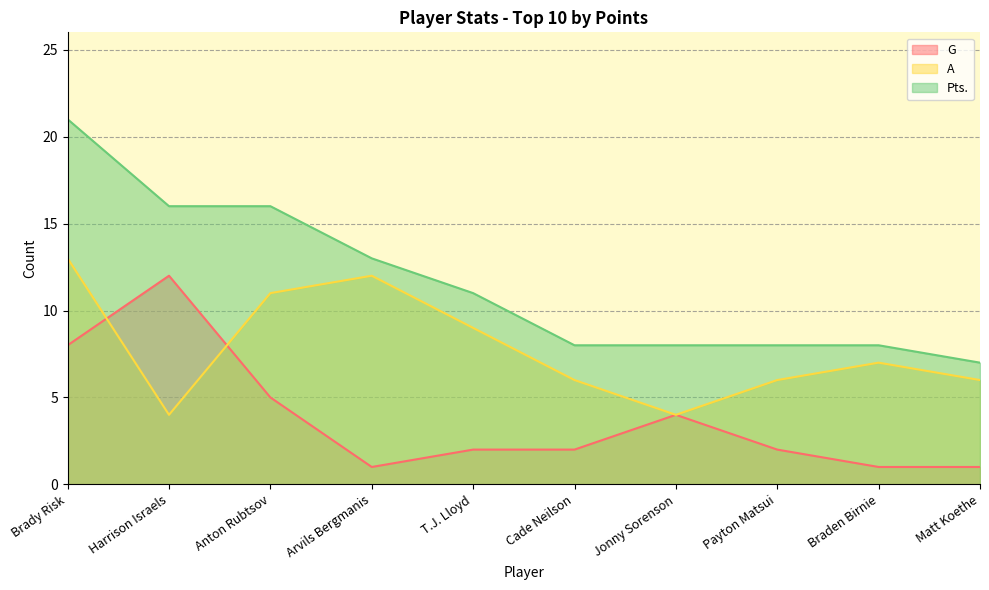

Rank the series by their average value, from lowest to highest.

G, A, Pts.